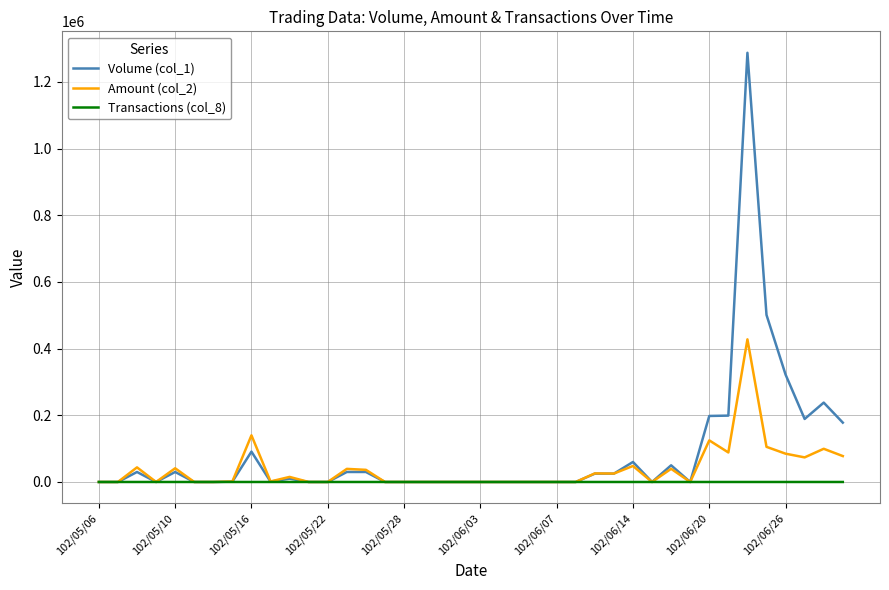

Rank the series by their maximum value, from highest to lowest.

Volume (col_1), Amount (col_2), Transactions (col_8)